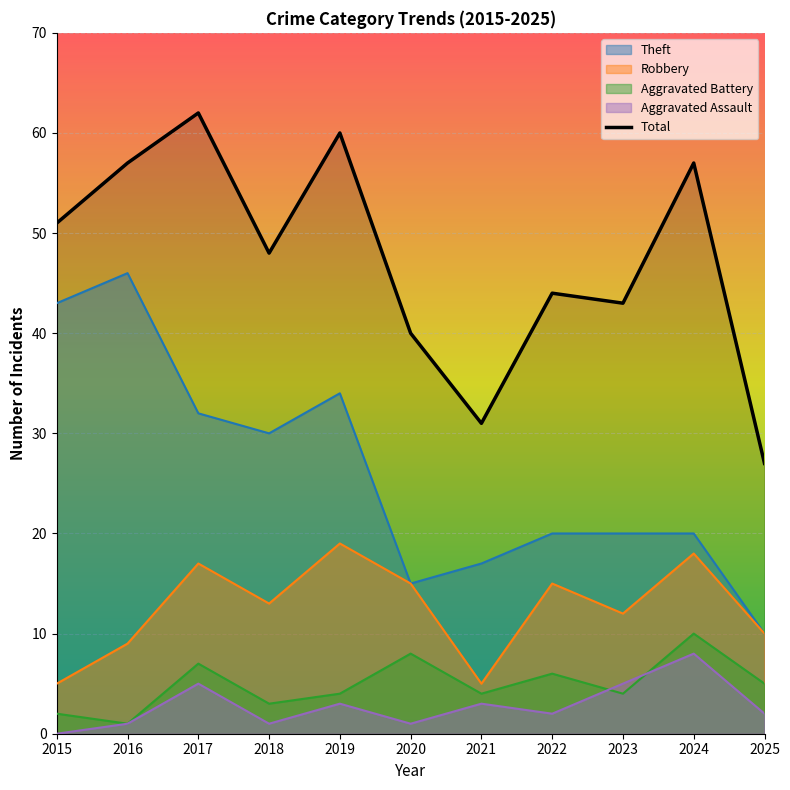

Rank the categories by value from highest to lowest.

2017, 2019, 2016, 2024, 2015, 2018, 2022, 2023, 2020, 2021, 2025